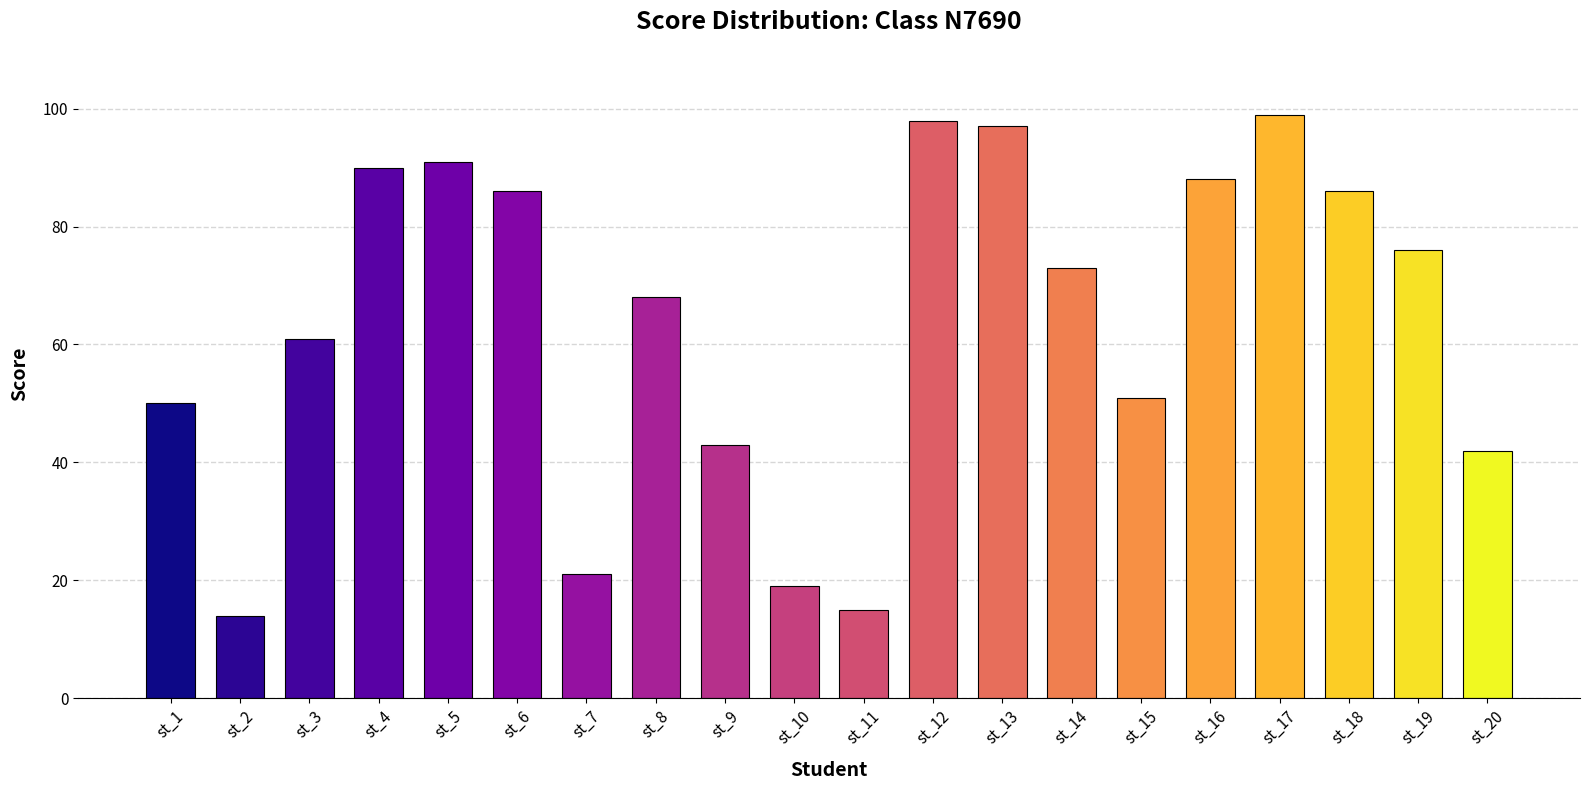

What is the value of the 12th bar from the left?

98